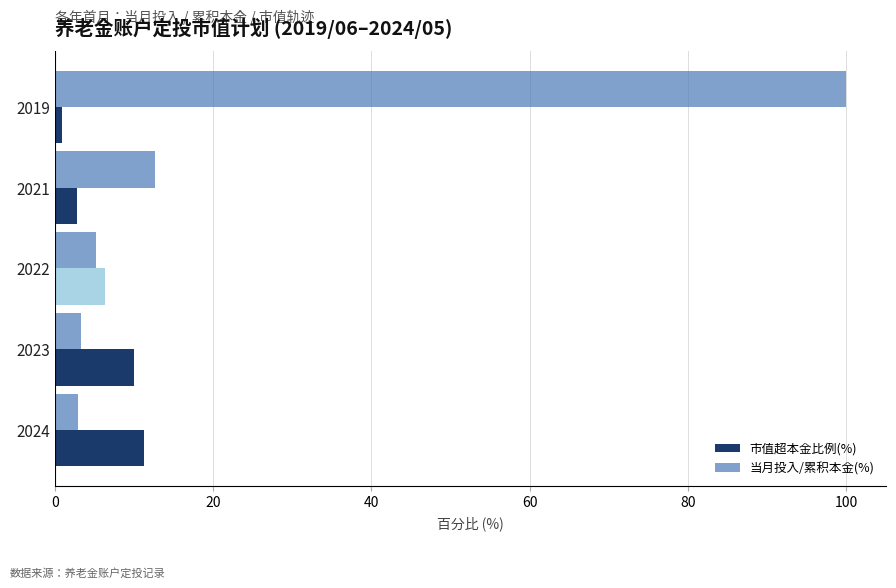

List the series in order of their overall mean, lowest first.

市值超本金比例(%), 当月投入/累积本金(%)